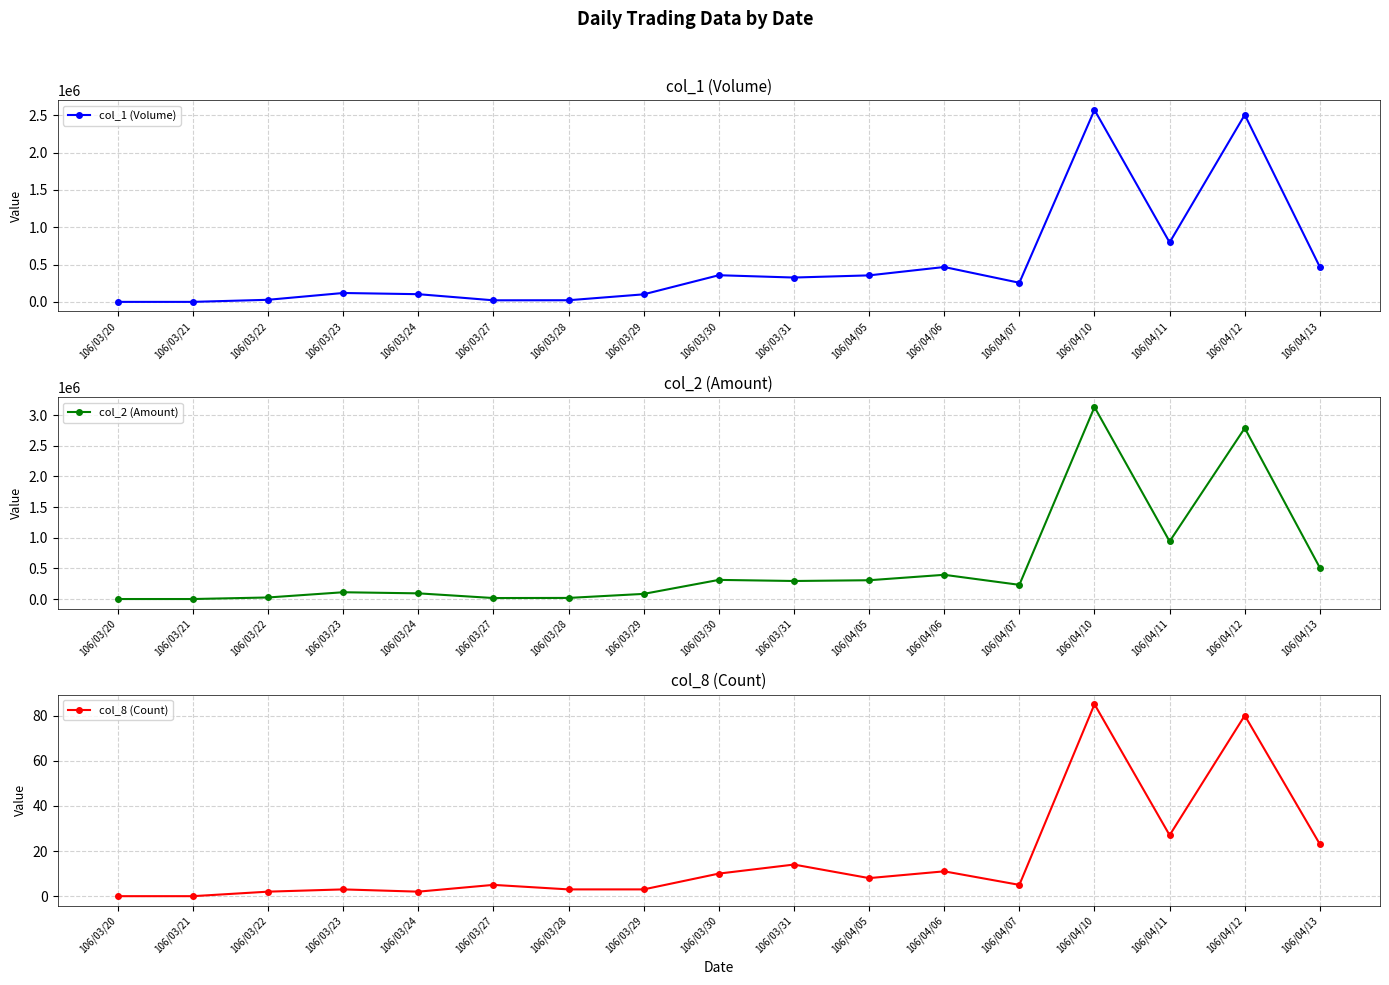

What is the difference between the col_1 (Volume) values at 106/04/05 and 106/03/29?

254000